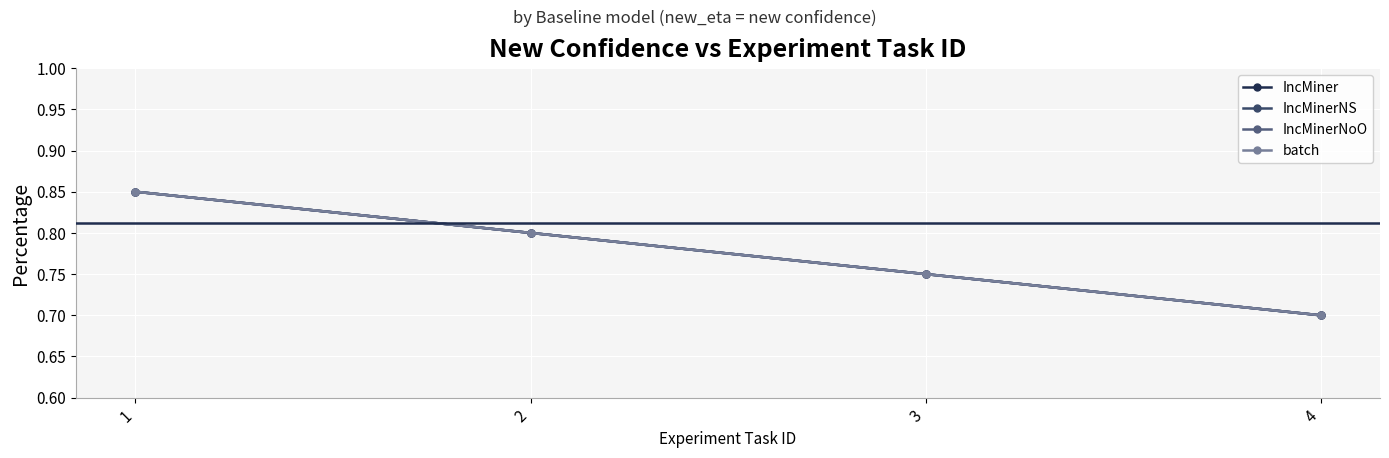

Is this an area chart (filled region under the line)?

No